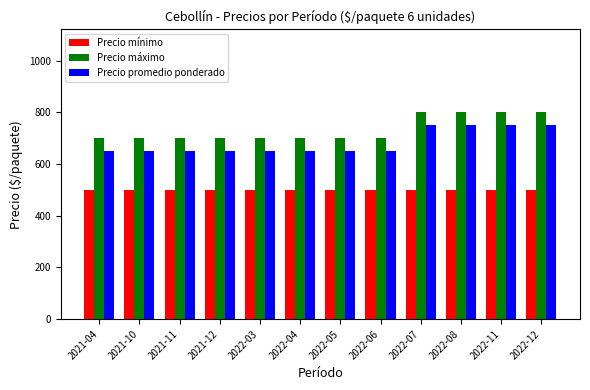

What is the spread (max minus min) of values at 2022-07?

300